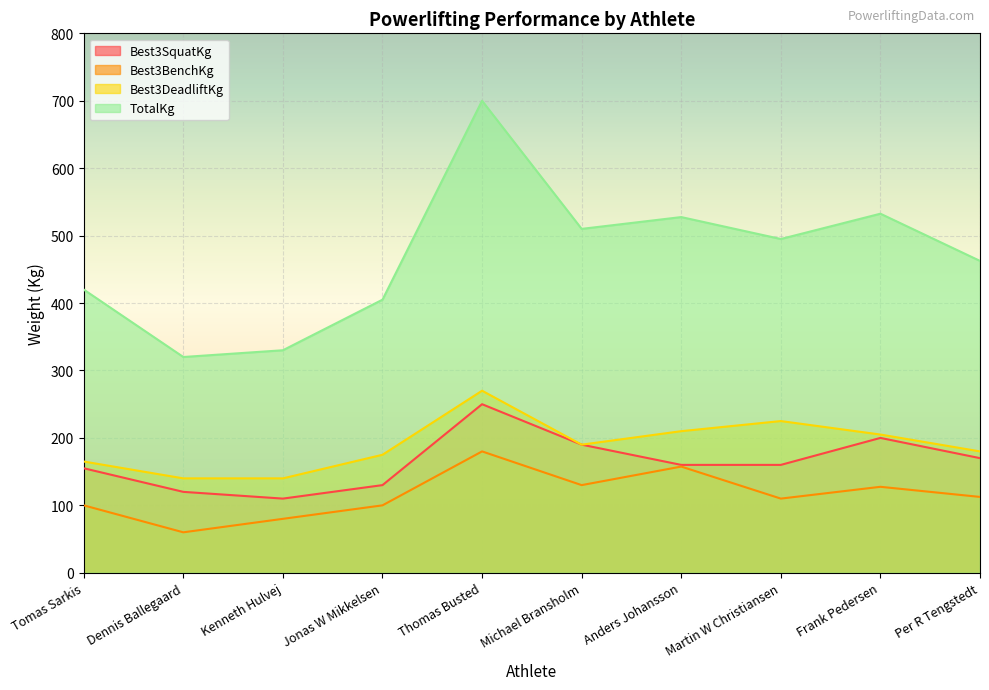

Reading left to right, list all the values displayed in this chart.

Best3SquatKg: 155.0	120.0	110.0	130.0	250.0	190.0	160.0	160.0	200.0	170.0
Best3BenchKg: 100.0	60.0	80.0	100.0	180.0	130.0	157.5	110.0	127.5	112.5
Best3DeadliftKg: 165.0	140.0	140.0	175.0	270.0	190.0	210.0	225.0	205.0	180.0
TotalKg: 420.0	320.0	330.0	405.0	700.0	510.0	527.5	495.0	532.5	462.5